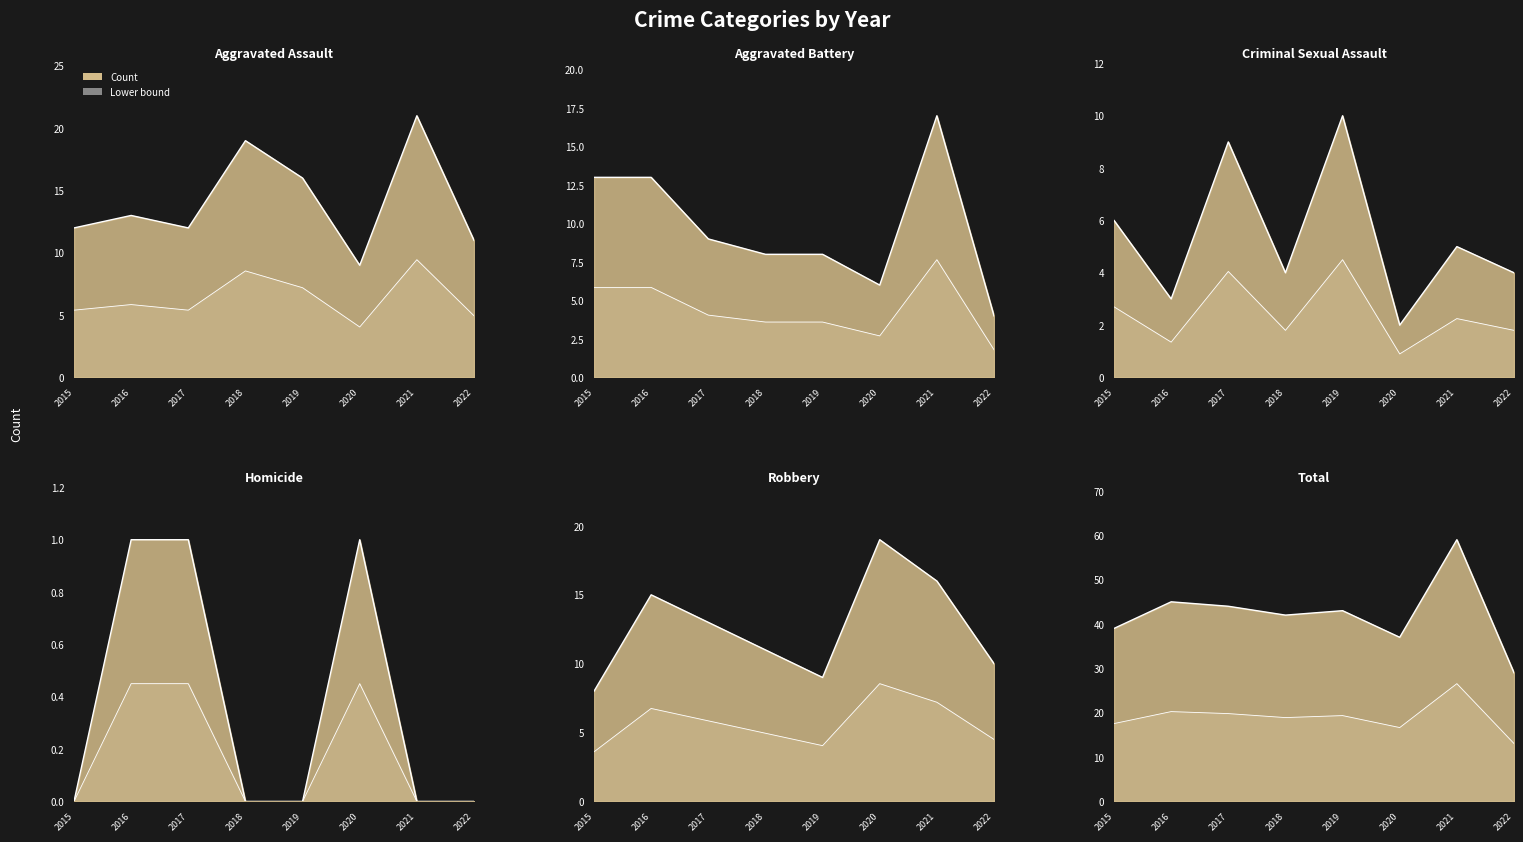

Reading right to left, extract all data points from this chart.

Aggravated Assault: 11	21	9	16	19	12	13	12
Aggravated Battery: 4	17	6	8	8	9	13	13
Criminal Sexual Assault: 4	5	2	10	4	9	3	6
Homicide: 0	0	1	0	0	1	1	0
Robbery: 10	16	19	9	11	13	15	8
Total: 29	59	37	43	42	44	45	39